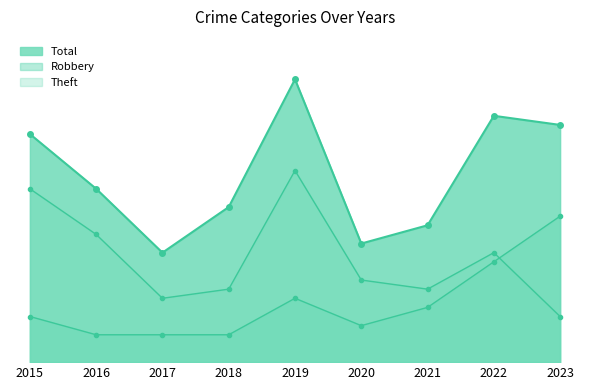

How many data points in Theft are less than 9?

4